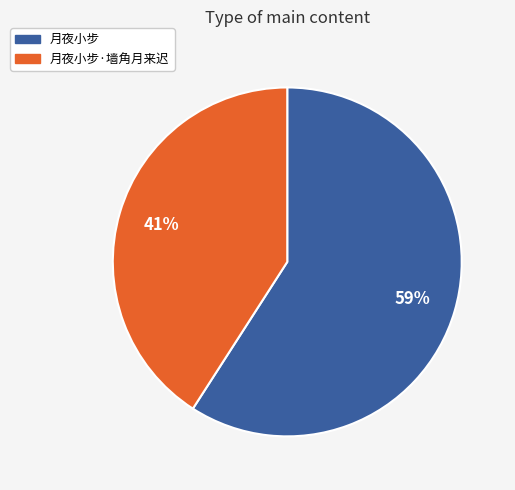

To the nearest percent, what is the difference between the largest and smallest slice percentages?

18%